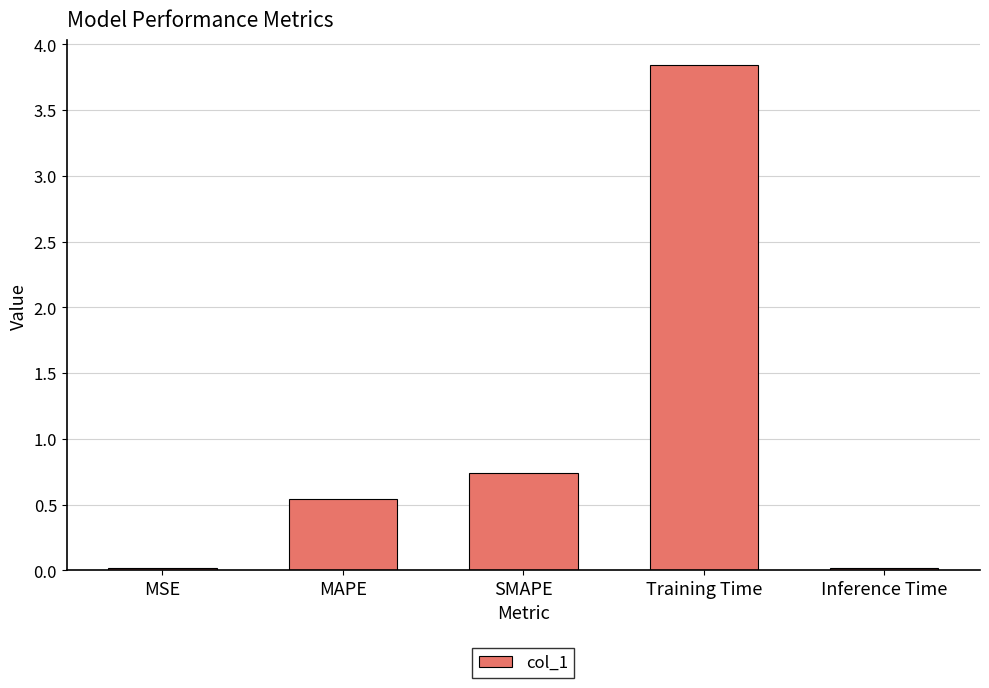

The value at Training Time is 1.2. True or false?

False